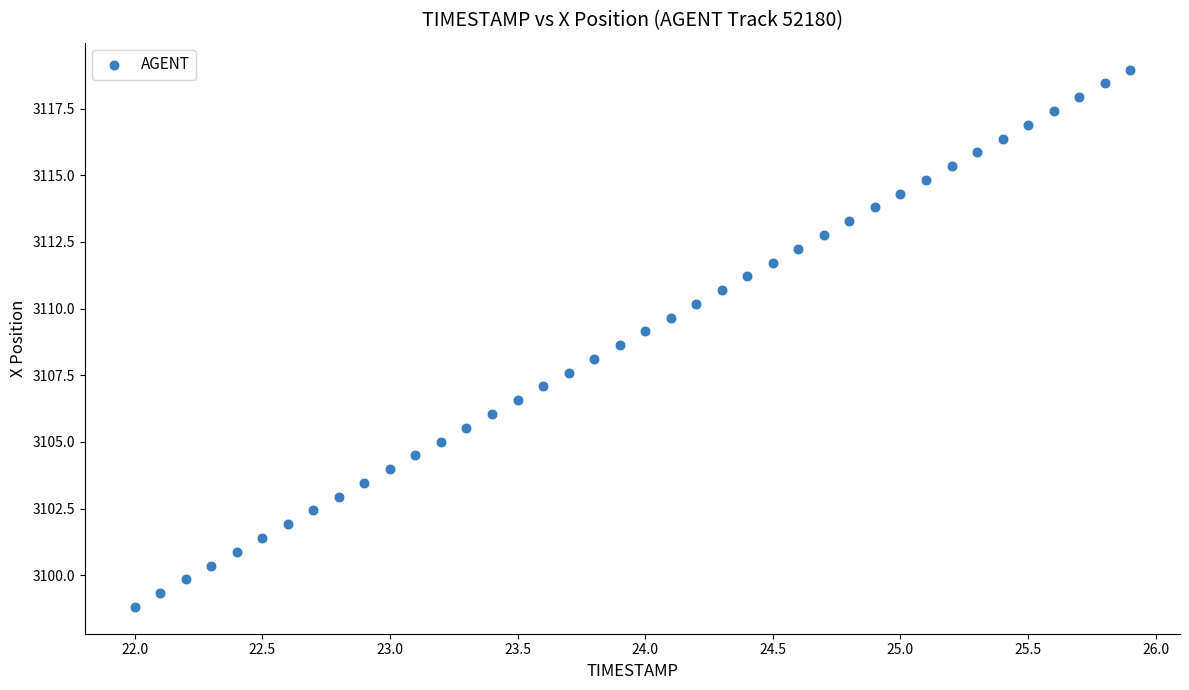

What is the range of X values (max minus min)?

3.9